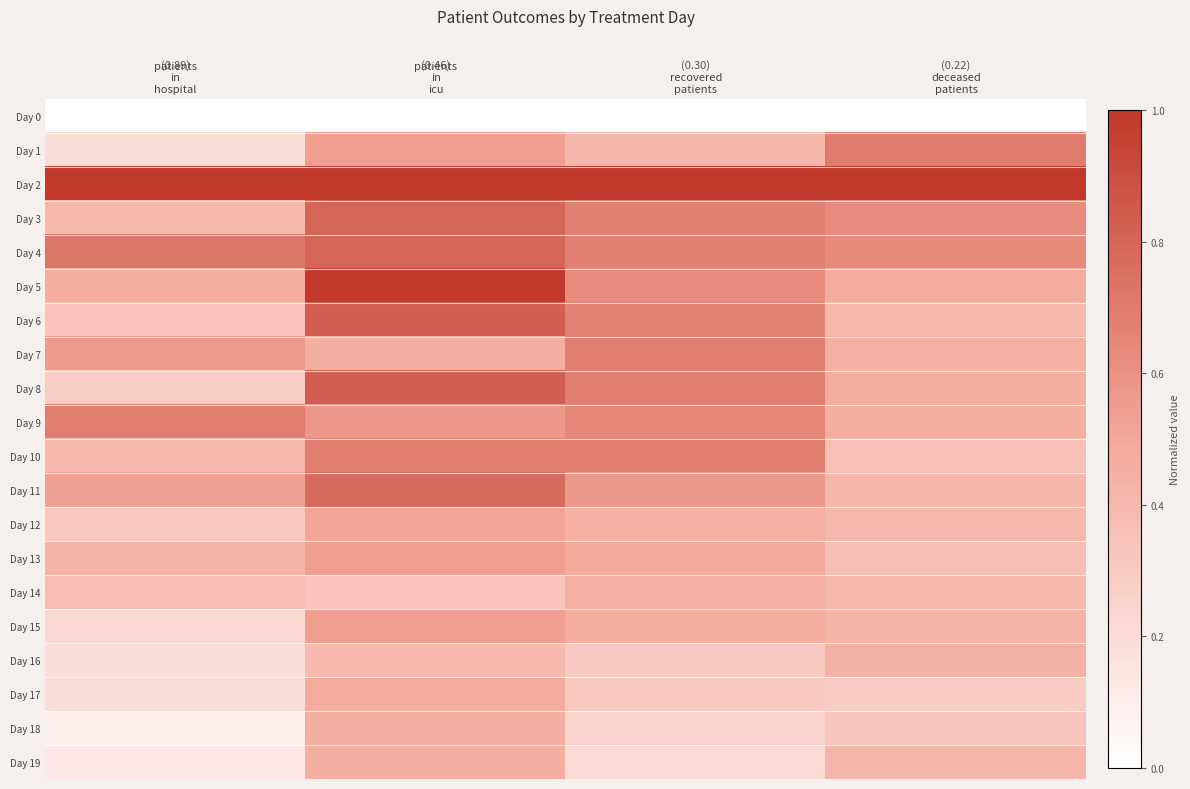

Reading right to left, transcribe all the data shown in this chart.

Day 0: deceased
patients=0.0	recovered
patients=0.0	patients
in
icu=0.0	patients
in
hospital=0.0
Day 1: deceased
patients=0.7	recovered
patients=0.4	patients
in
icu=0.5	patients
in
hospital=0.2
Day 2: deceased
patients=1.0	recovered
patients=1.0	patients
in
icu=1.0	patients
in
hospital=1.0
Day 3: deceased
patients=0.6	recovered
patients=0.7	patients
in
icu=0.8	patients
in
hospital=0.4
Day 4: deceased
patients=0.6	recovered
patients=0.7	patients
in
icu=0.8	patients
in
hospital=0.7
Day 5: deceased
patients=0.5	recovered
patients=0.6	patients
in
icu=1.0	patients
in
hospital=0.5
Day 6: deceased
patients=0.4	recovered
patients=0.7	patients
in
icu=0.8	patients
in
hospital=0.3
Day 7: deceased
patients=0.5	recovered
patients=0.7	patients
in
icu=0.5	patients
in
hospital=0.6
Day 8: deceased
patients=0.5	recovered
patients=0.7	patients
in
icu=0.8	patients
in
hospital=0.3
Day 9: deceased
patients=0.5	recovered
patients=0.6	patients
in
icu=0.6	patients
in
hospital=0.7
Day 10: deceased
patients=0.4	recovered
patients=0.7	patients
in
icu=0.7	patients
in
hospital=0.4
Day 11: deceased
patients=0.4	recovered
patients=0.6	patients
in
icu=0.8	patients
in
hospital=0.5
Day 12: deceased
patients=0.4	recovered
patients=0.5	patients
in
icu=0.5	patients
in
hospital=0.3
Day 13: deceased
patients=0.4	recovered
patients=0.5	patients
in
icu=0.5	patients
in
hospital=0.4
Day 14: deceased
patients=0.4	recovered
patients=0.5	patients
in
icu=0.3	patients
in
hospital=0.4
Day 15: deceased
patients=0.4	recovered
patients=0.5	patients
in
icu=0.5	patients
in
hospital=0.2
Day 16: deceased
patients=0.4	recovered
patients=0.3	patients
in
icu=0.4	patients
in
hospital=0.2
Day 17: deceased
patients=0.3	recovered
patients=0.3	patients
in
icu=0.5	patients
in
hospital=0.2
Day 18: deceased
patients=0.3	recovered
patients=0.3	patients
in
icu=0.5	patients
in
hospital=0.1
Day 19: deceased
patients=0.4	recovered
patients=0.2	patients
in
icu=0.5	patients
in
hospital=0.1